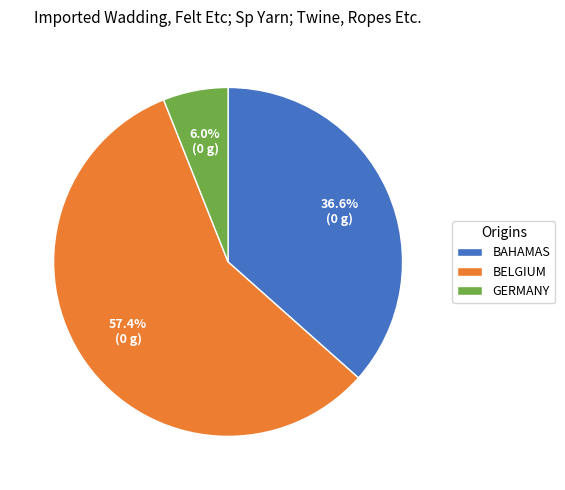

How many segments does this pie chart have?

3